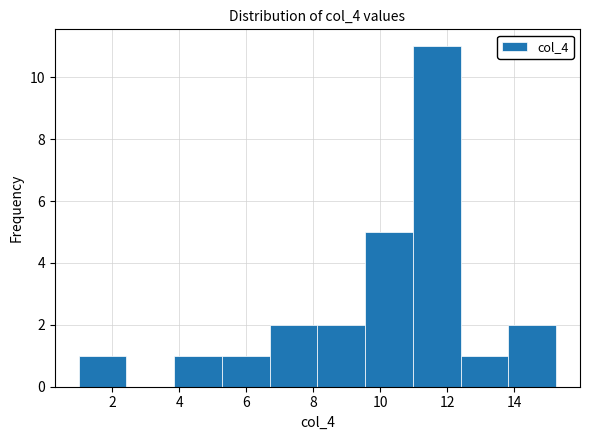

Reading left to right, list every bar in this chart as the range it spans on the x-axis followed by its height. Neither the bar edges nor the heights are printed on the chart, so give them approximately, as read against the axes.

1.0 to 2.4: 1
2.4 to 3.8: 0
3.8 to 5.2: 1
5.2 to 6.8: 1
6.8 to 8.2: 2
8.2 to 9.6: 2
9.6 to 11.0: 5
11.0 to 12.4: 11
12.4 to 13.8: 1
13.8 to 15.2: 2